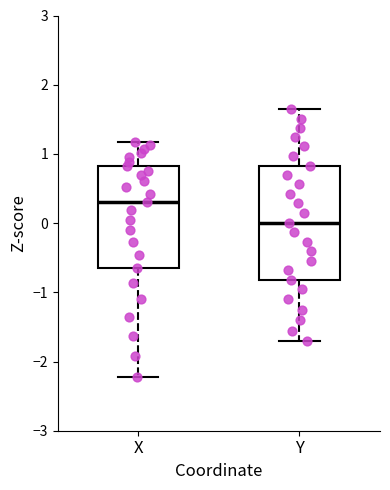

Comparing the boxes themselves (not the whiskers), which one is the tallest?

Y